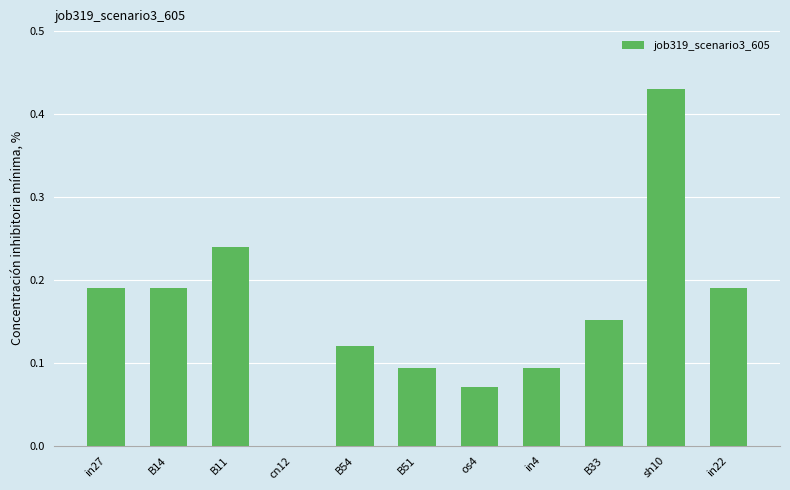

Which category has the highest value across all series?

sh10